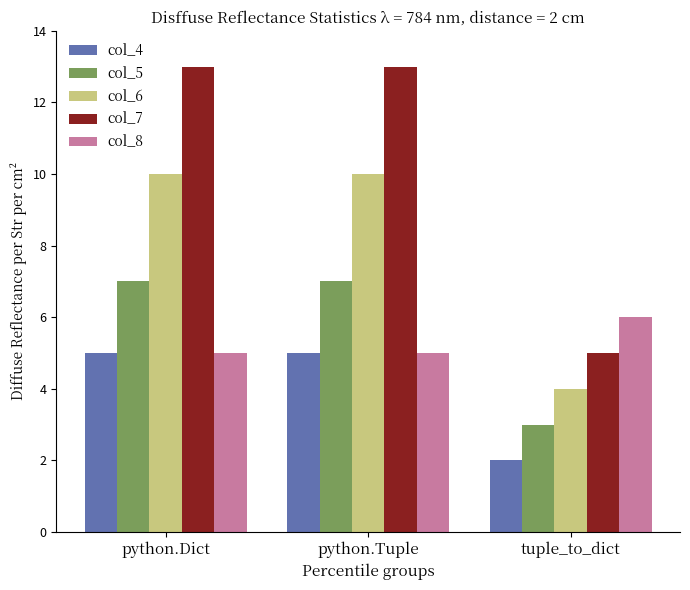

List the series in order of their peak value, highest first.

col_7, col_6, col_5, col_8, col_4